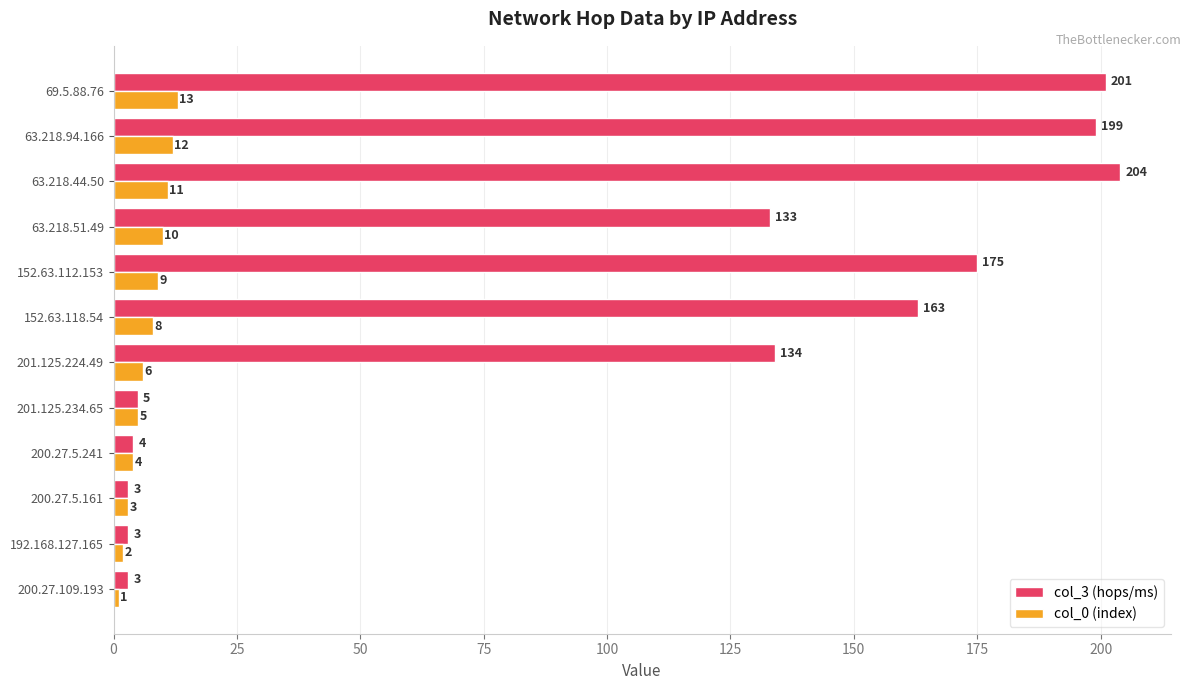

What is the average value of the col_0 (index) series?

7